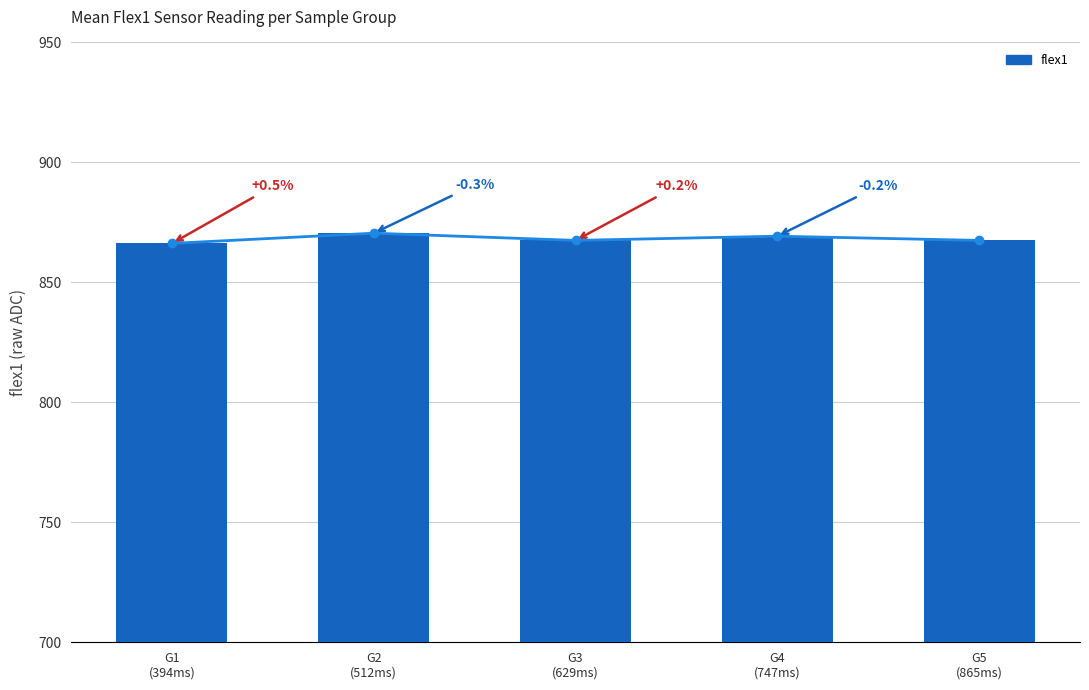

What is the label of the 4th bar from the left?

G4
(747ms)